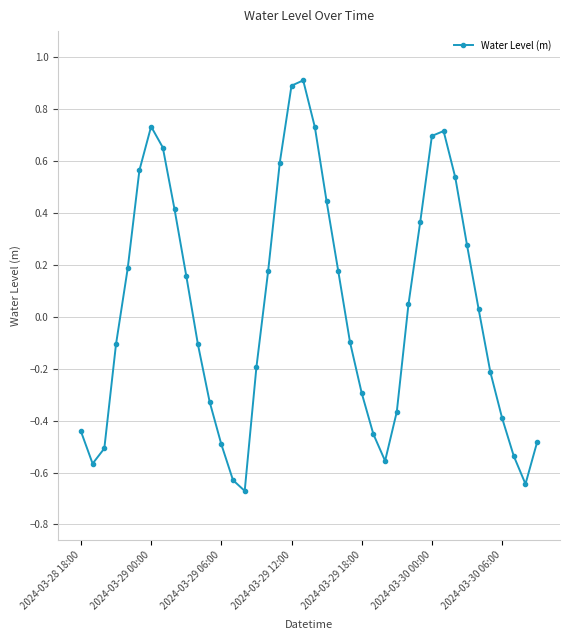

What is the difference between the maximum and minimum values?

1.6